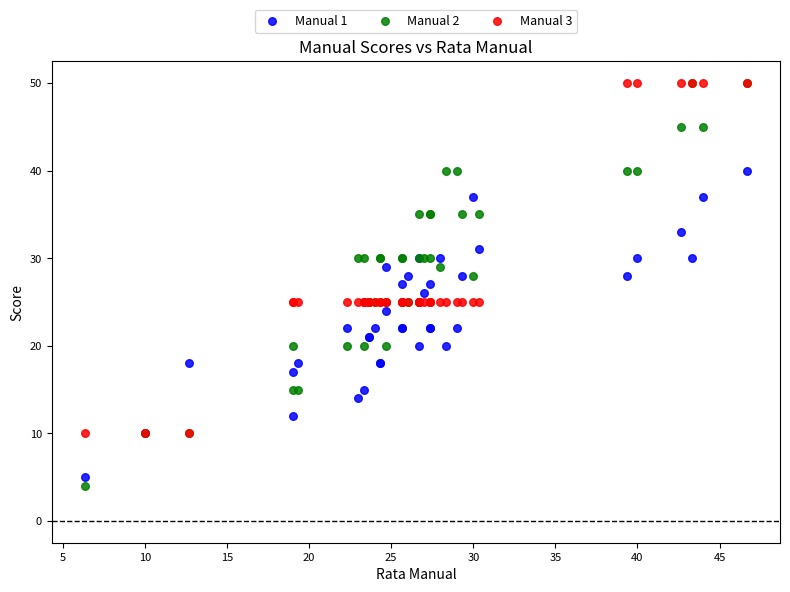

What are all the series names shown in the legend?

Manual 1, Manual 2, Manual 3